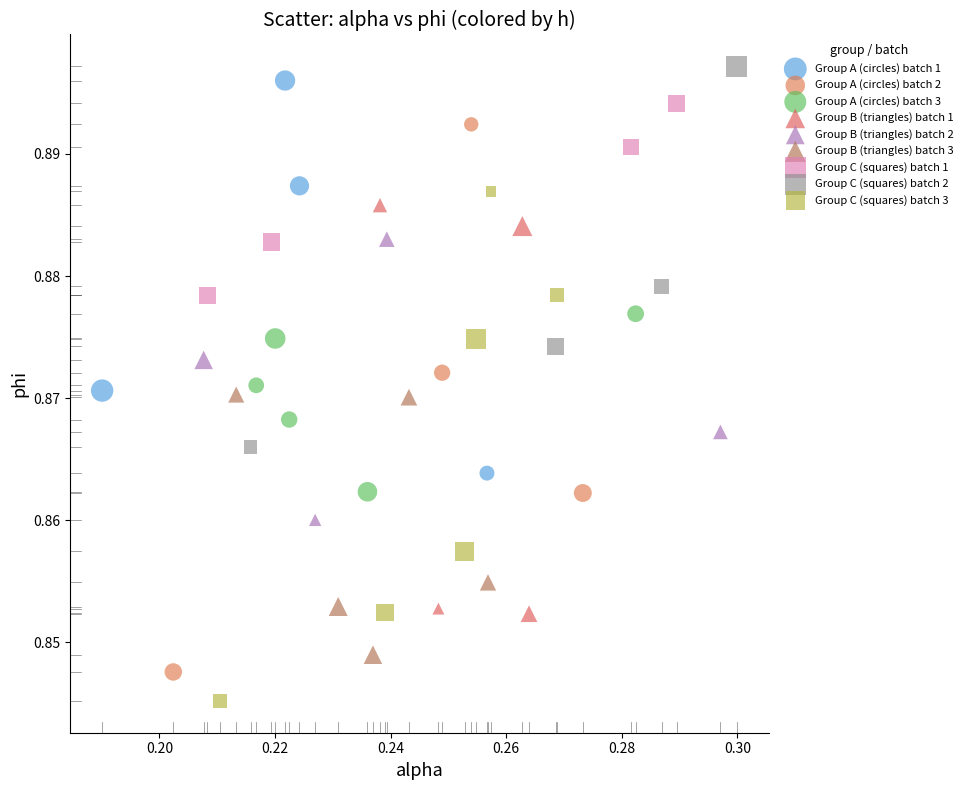

Which series reaches the minimum Y coordinate?

Group C (squares) batch 3